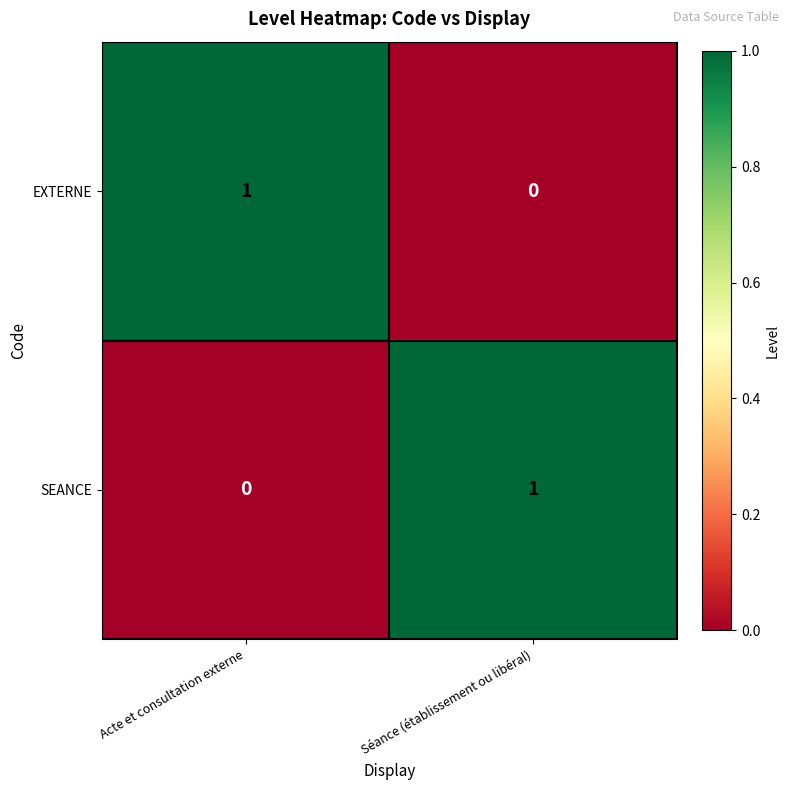

What is the greatest value displayed?

1